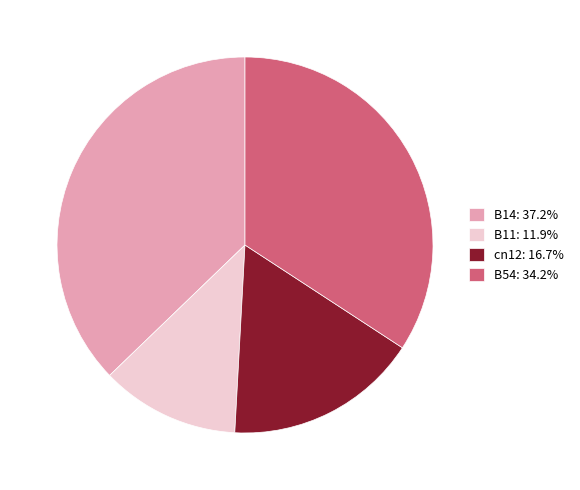

Does B14: 37.2% represent more than half of the total?

No